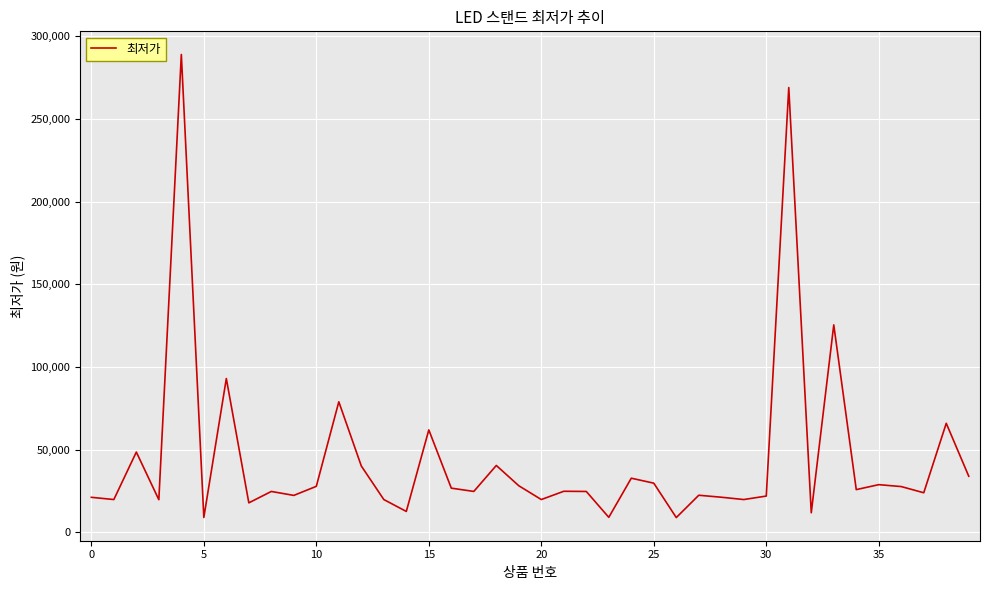

What is the minimum value shown in the chart?

9000